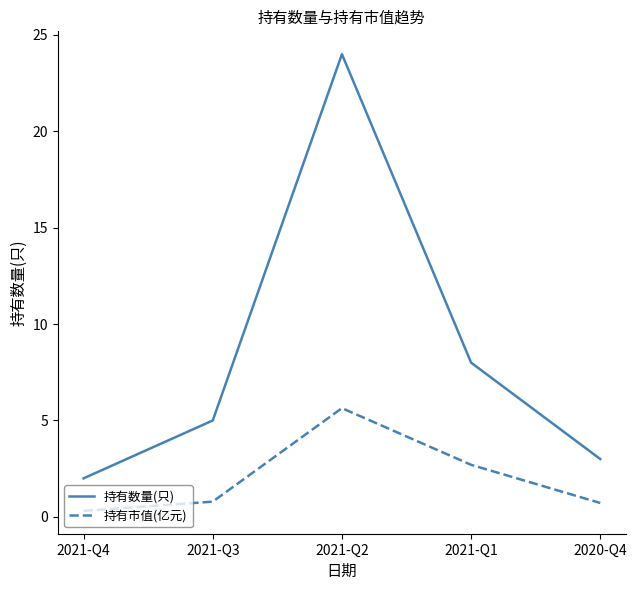

Which series has the largest total across all categories?

持有数量(只)